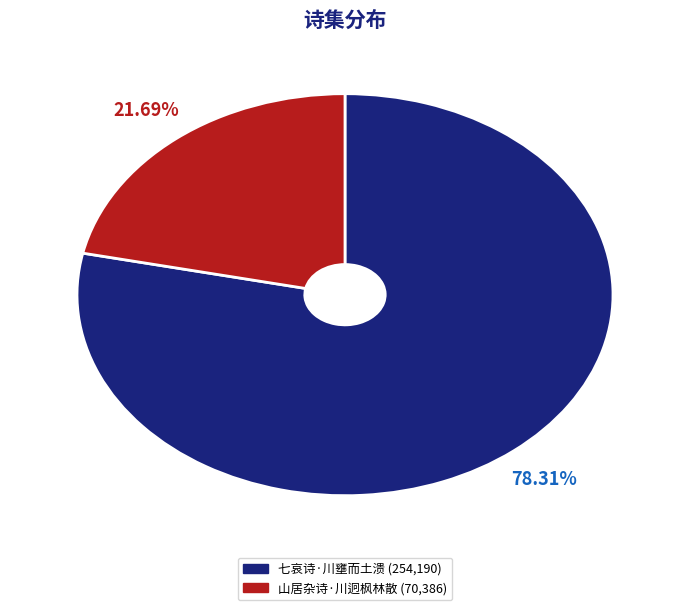

How much of the chart is everything except 七哀诗·川壅而土溃?

21.7%